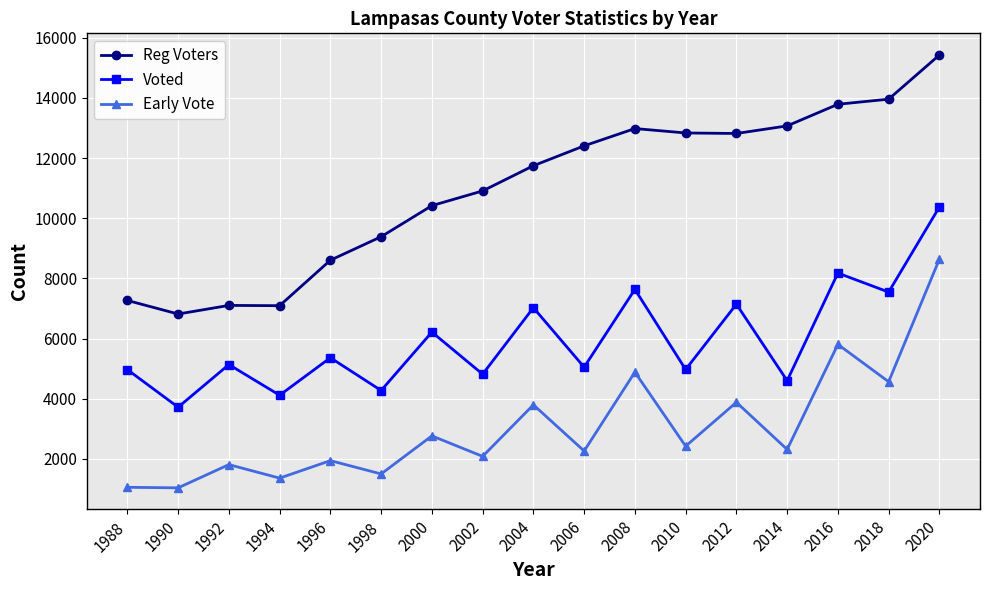

True or false: Voted has a value of 2636 at 2010.

False